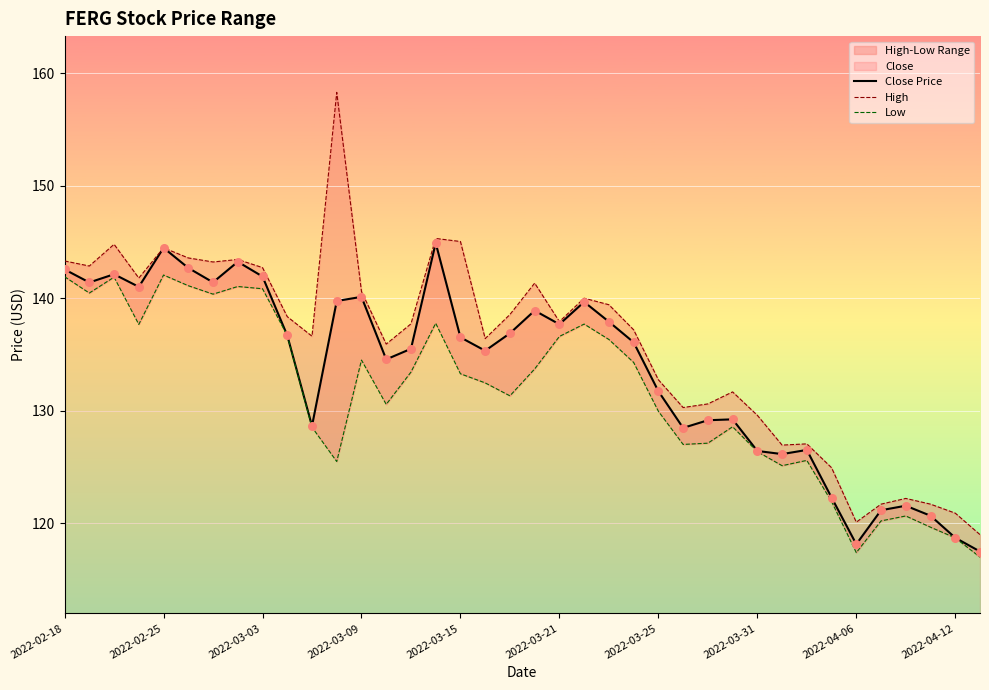

Which series has the largest Y range (max minus min)?

High